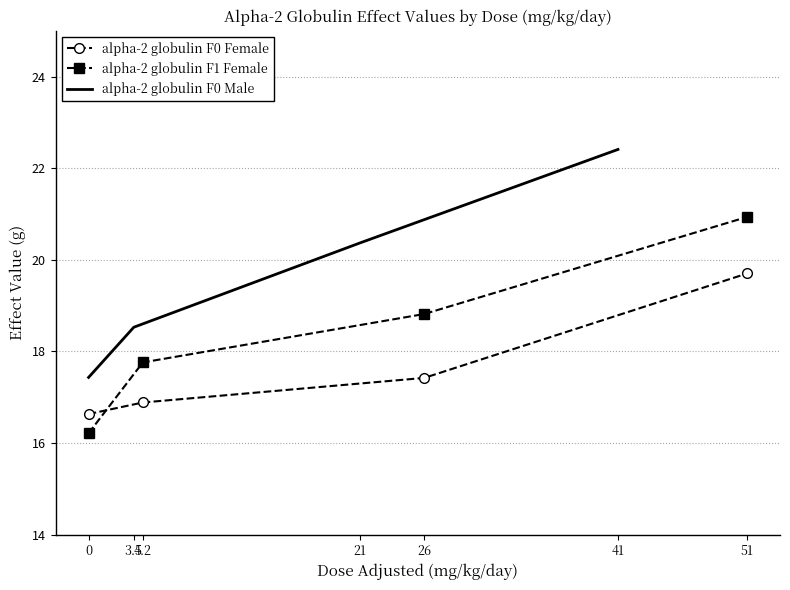

What position from the right is 0?

4